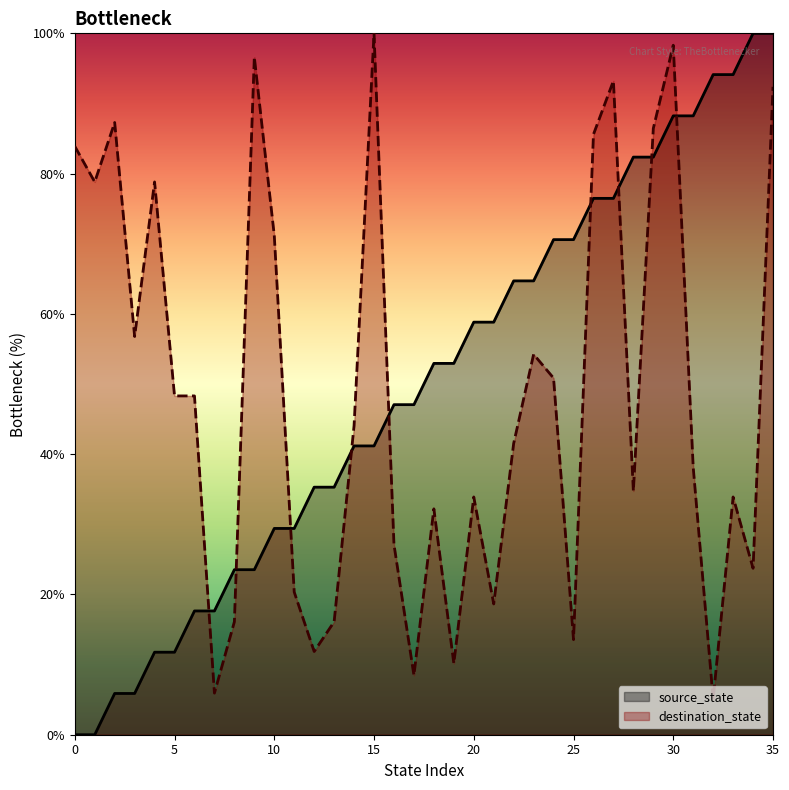

What value does the source_state series have at 6?

17.6